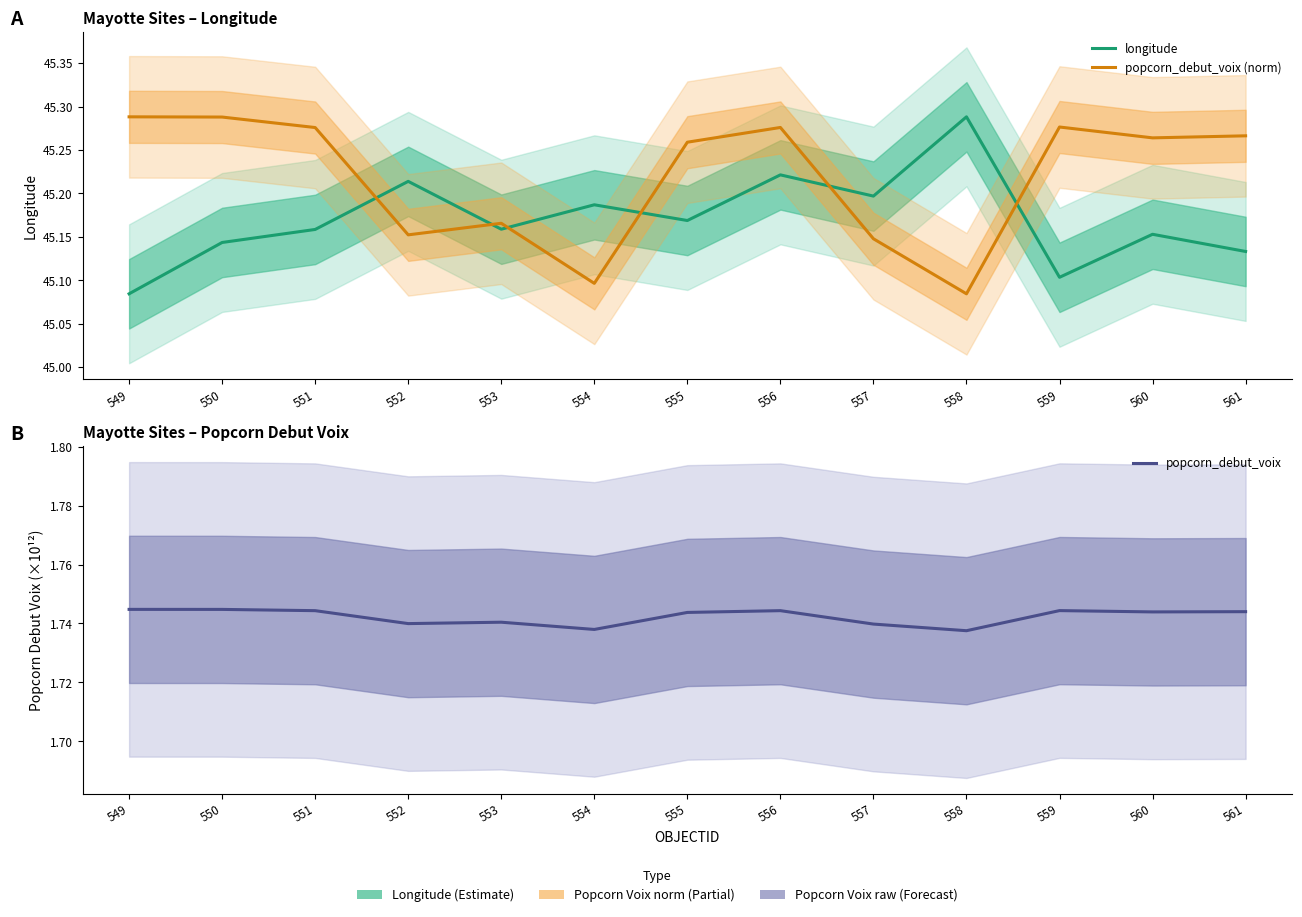

At which label does popcorn_debut_voix reach its peak?

549